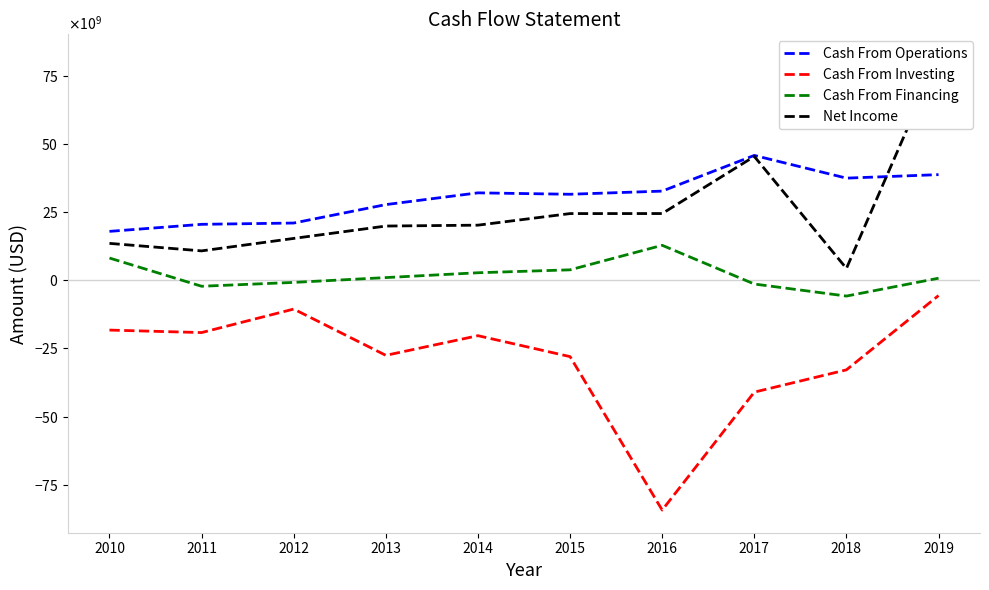

What is the difference between the Cash From Operations values at 2019 and 2015?

7196000000